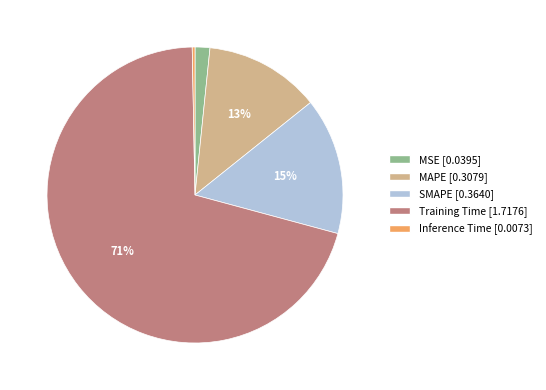

Which has a higher value, MSE or Training Time?

Training Time